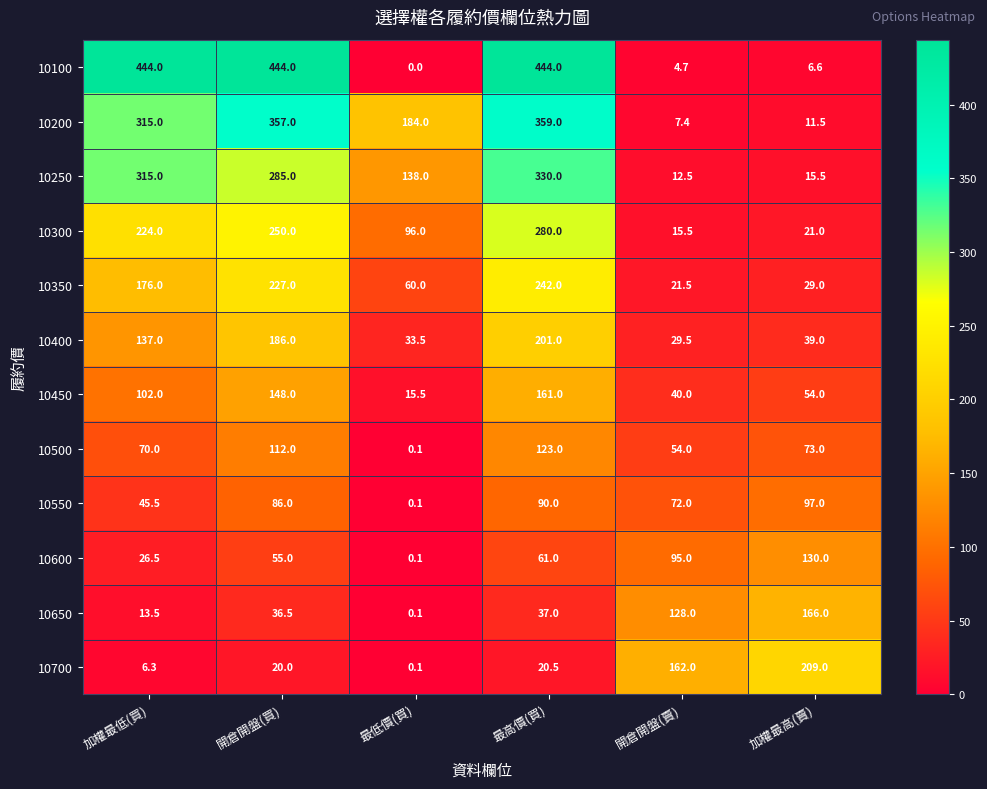

Which series has the largest total across all categories?

10100